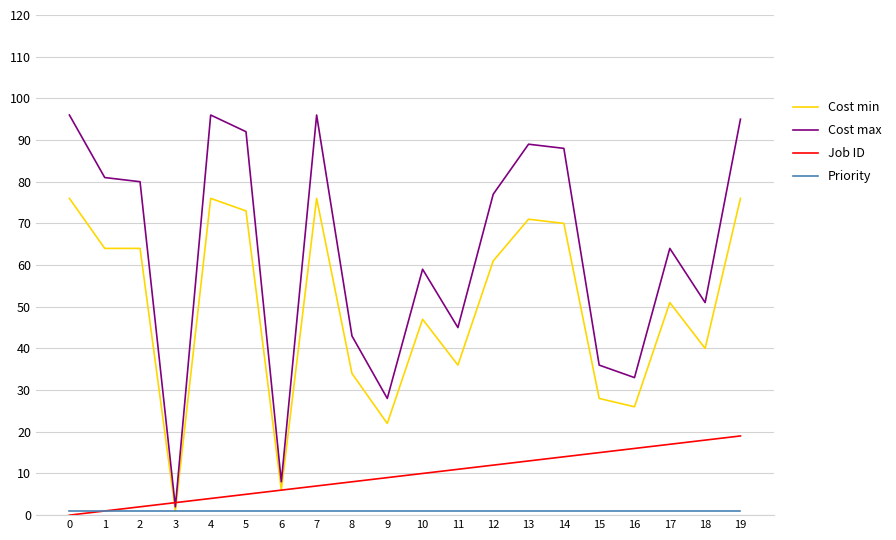

What is the sum of the Job ID values at 18 and 19?

37